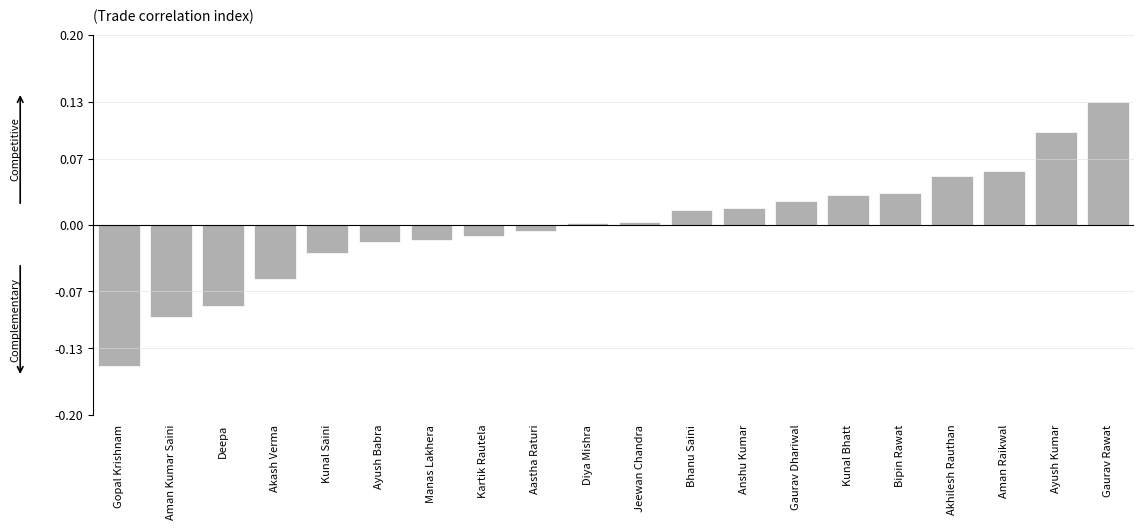

How many values are below 0?

9